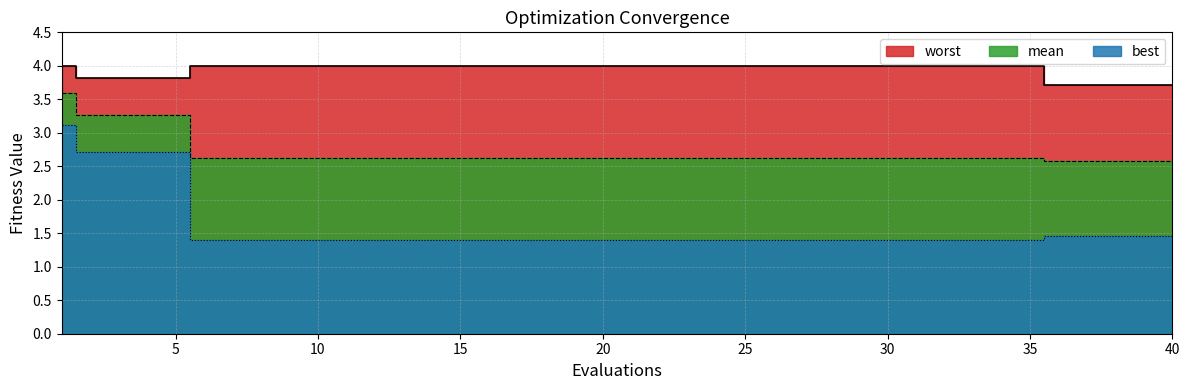

Is the value of best at 4 greater than the value of worst at 3?

No